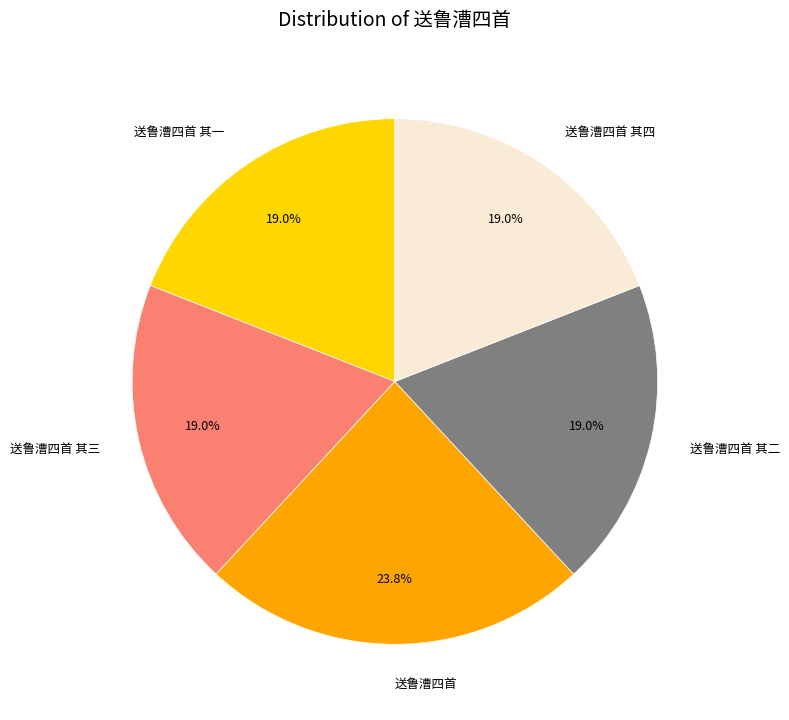

Does 送鲁漕四首 其二 represent more than half of the total?

No